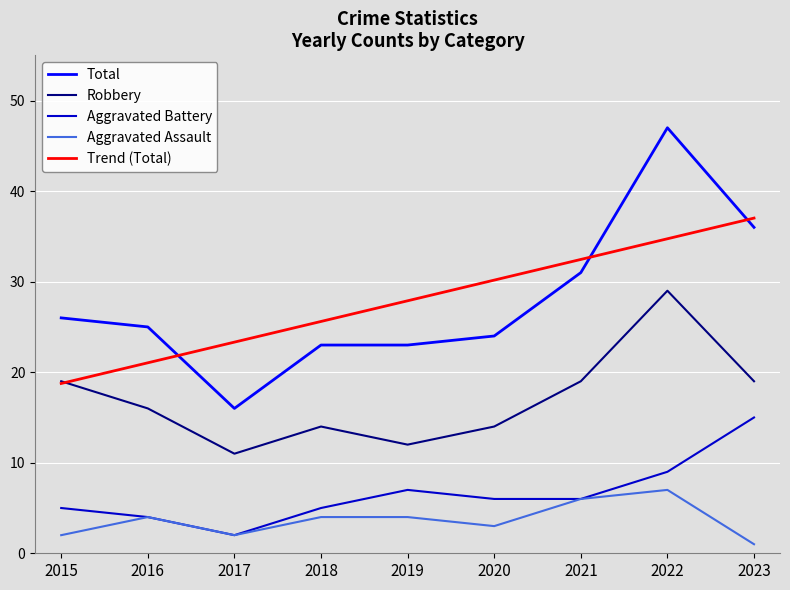

What is the lowest value of the Total series?

16